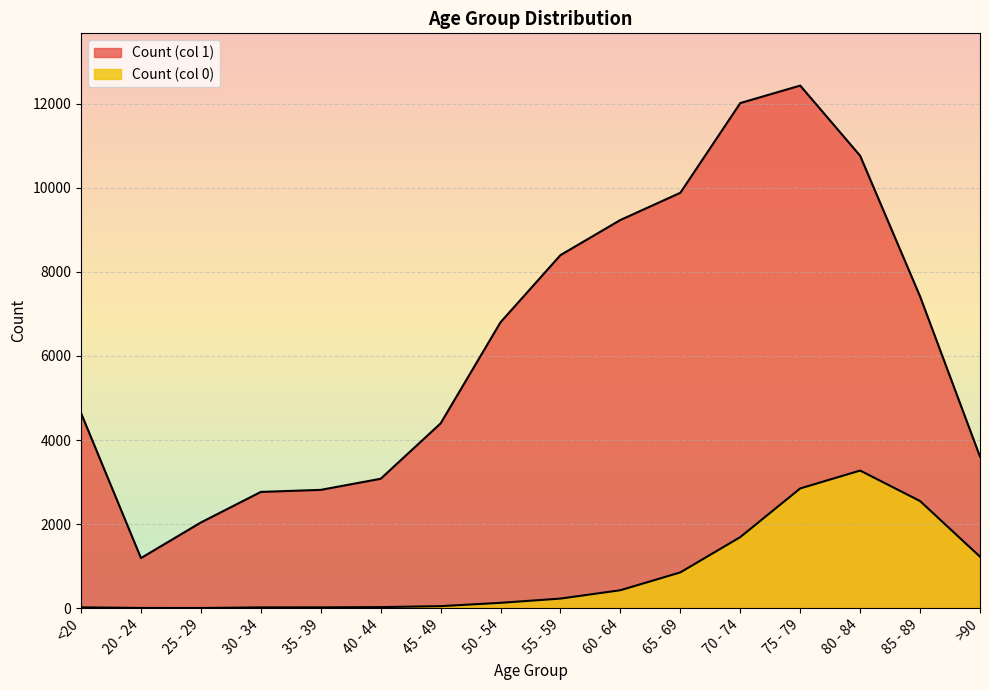

What are all the series names shown in the legend?

Count (col 0), Count (col 1)